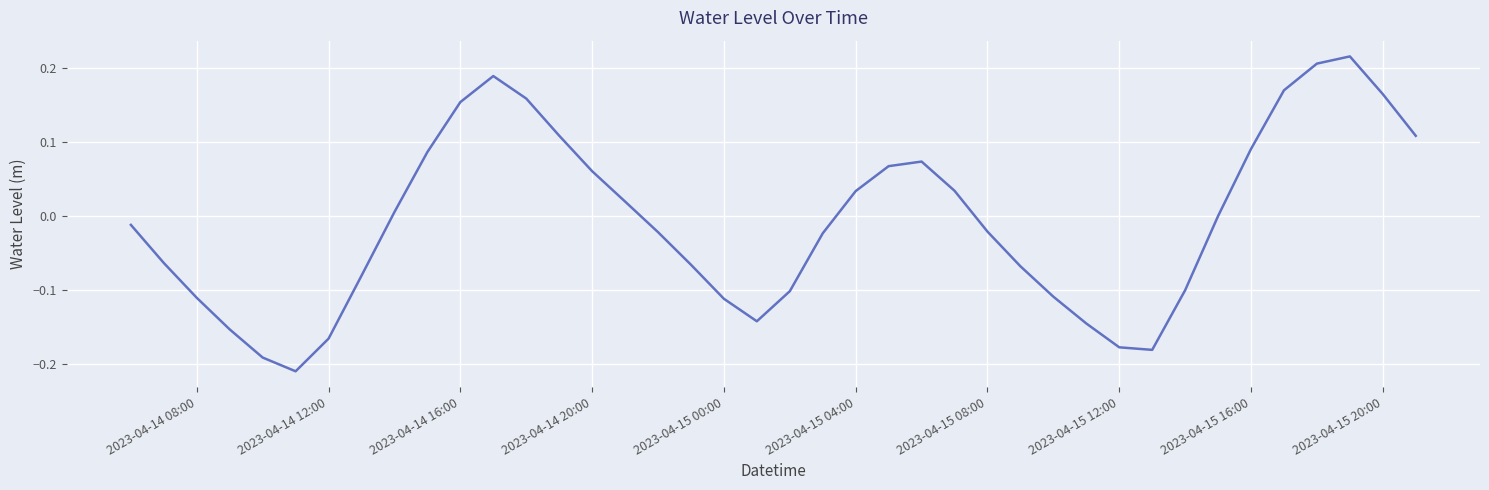

What is the difference between the maximum and minimum values?

0.4